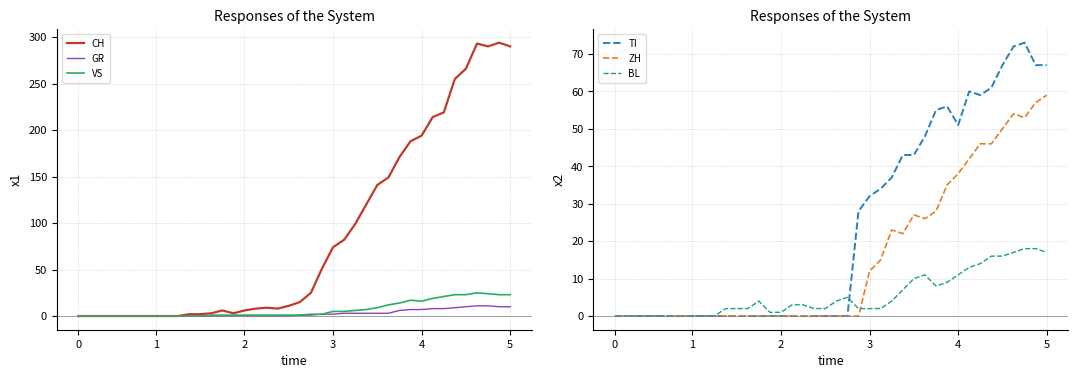

How many data points in BL are above 3?

18